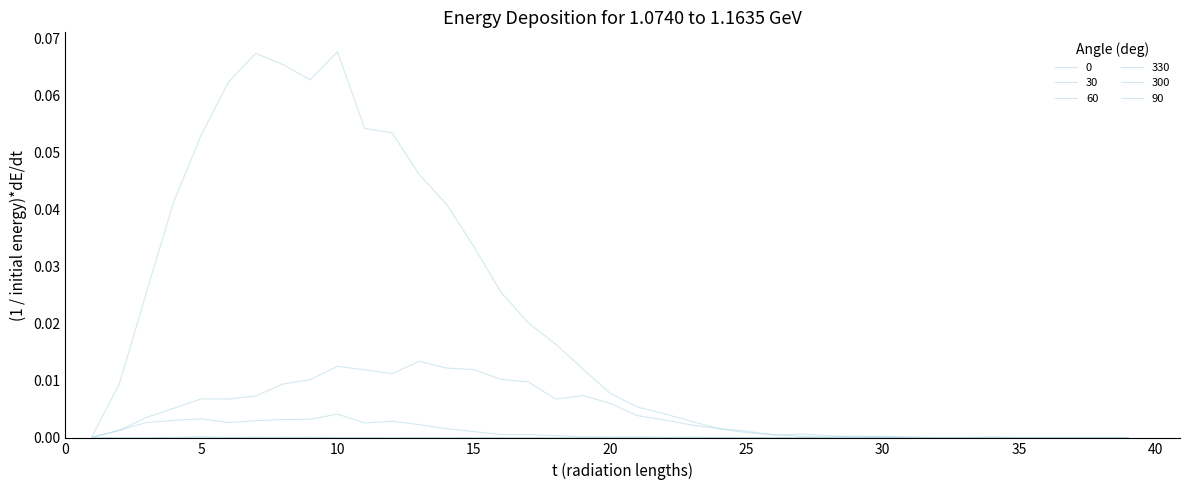

How many lines are shown in the chart?

6